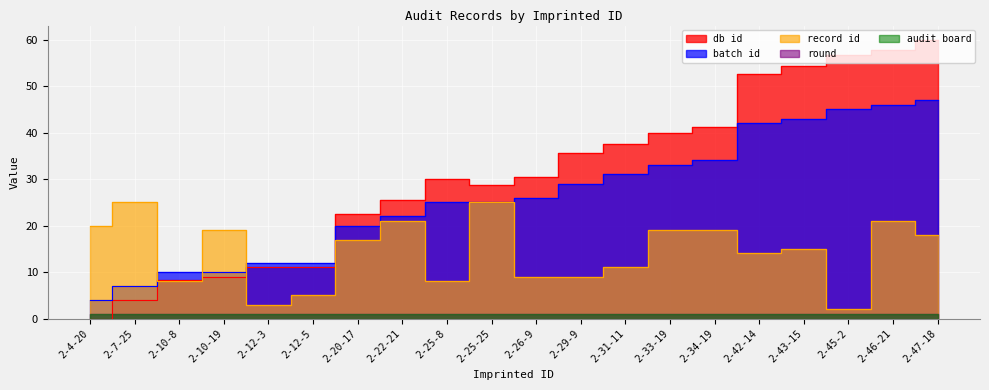

How many values in the db id series exceed 30?

10